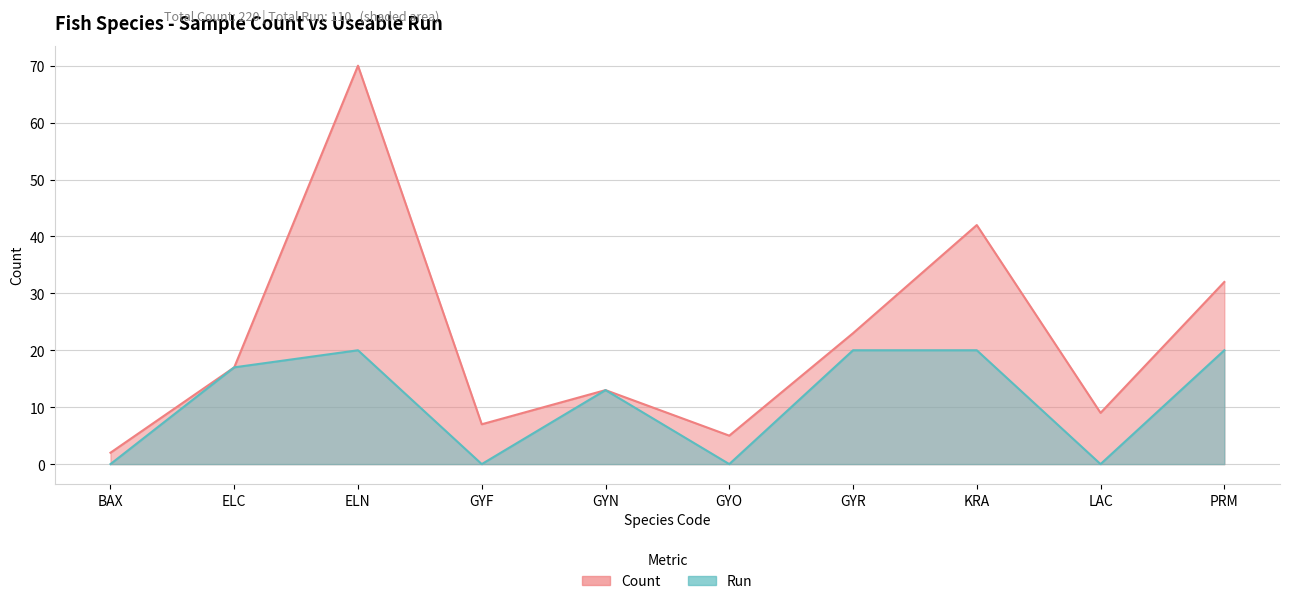

Reading right to left, extract all data points from this chart.

Count: 32	9	42	23	5	13	7	70	17	2
Run: 20	0	20	20	0	13	0	20	17	0